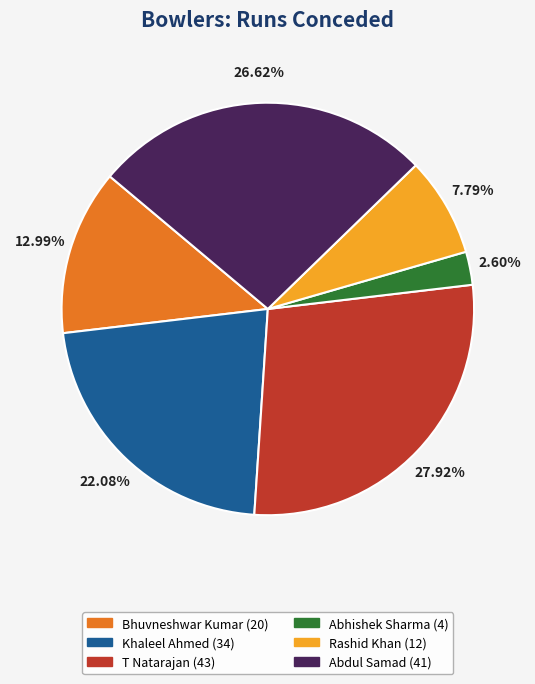

To the nearest percent, what is the combined percentage of T Natarajan and Abhishek Sharma?

31%